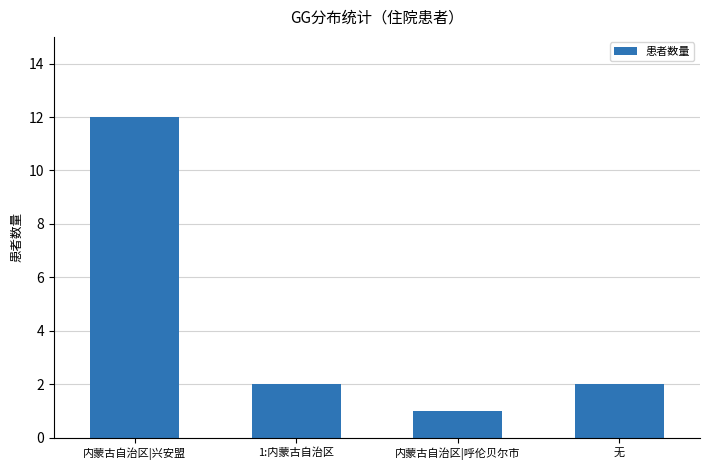

What position from the right is 无?

1